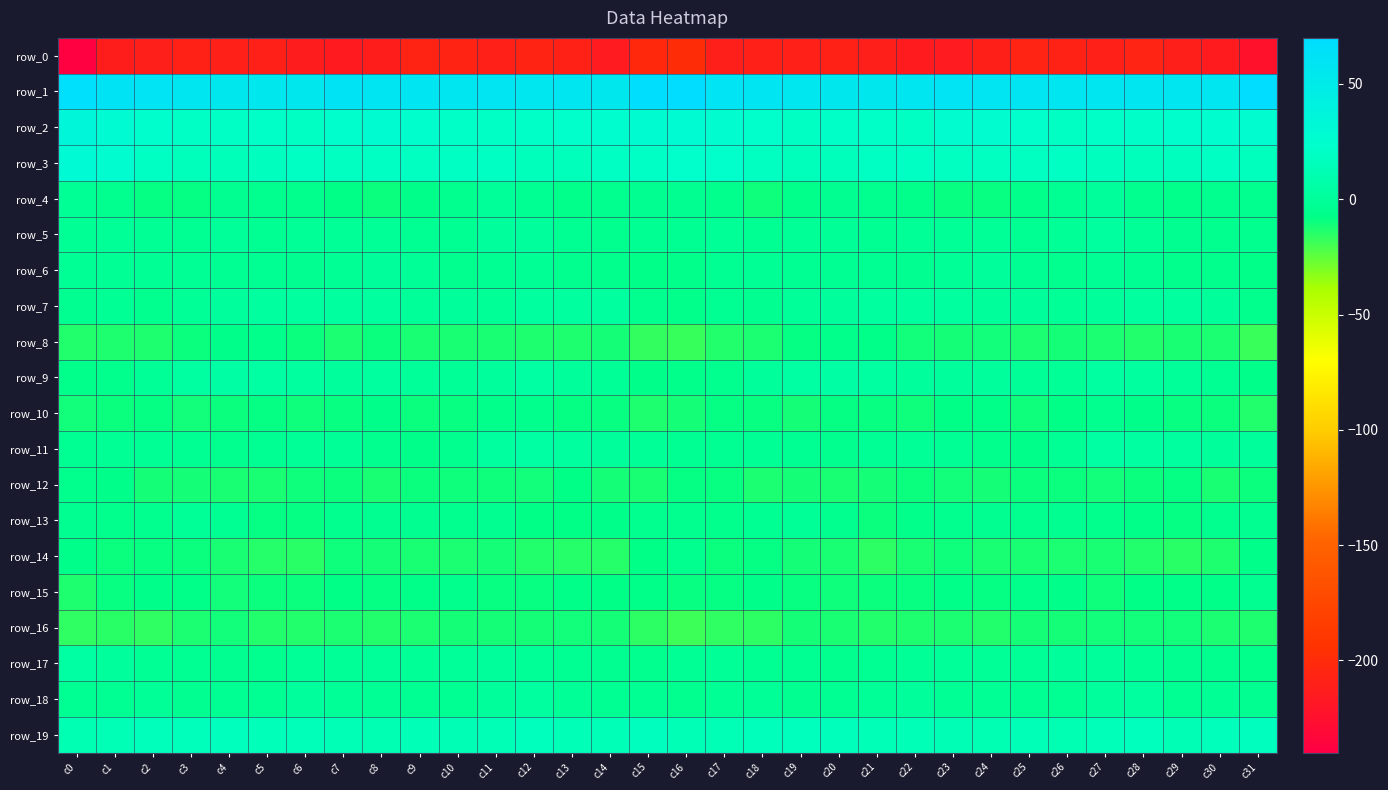

Between c8 and c15, which series saw the biggest shift?

row_1